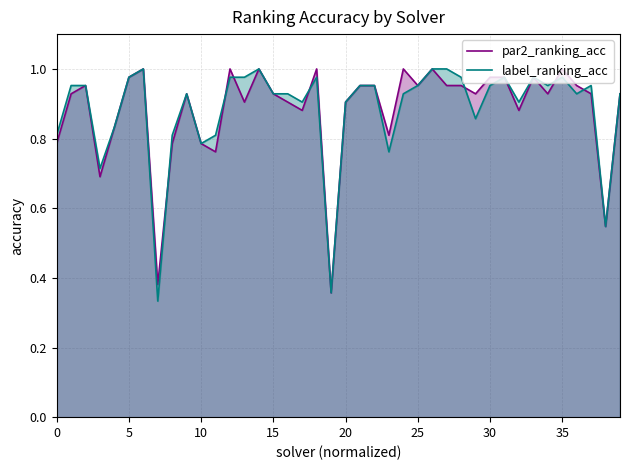

What is the minimum value for par2_ranking_acc?

0.4